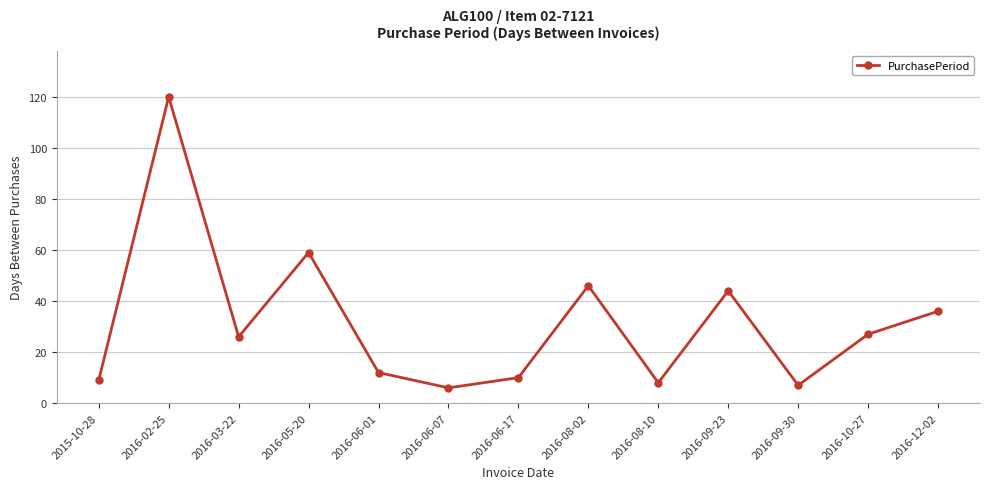

The value at 2016-05-20 is 59. True or false?

True